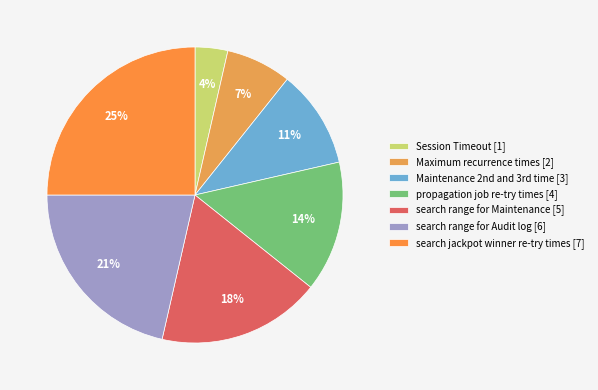

To the nearest percent, what portion does propagation job re-try times represent?

14%